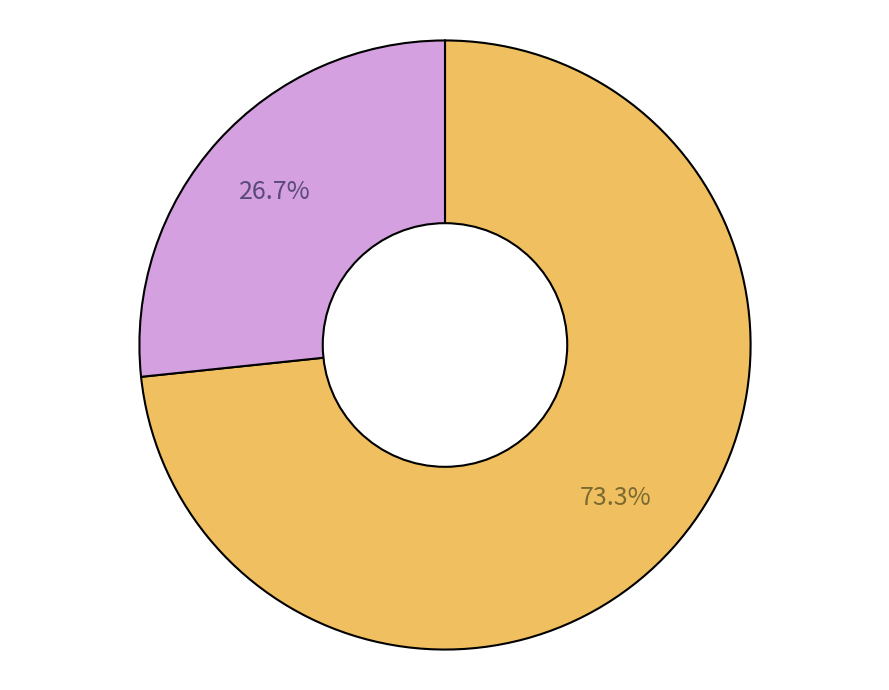

Is there any slice that represents more than half of the pie?

Yes